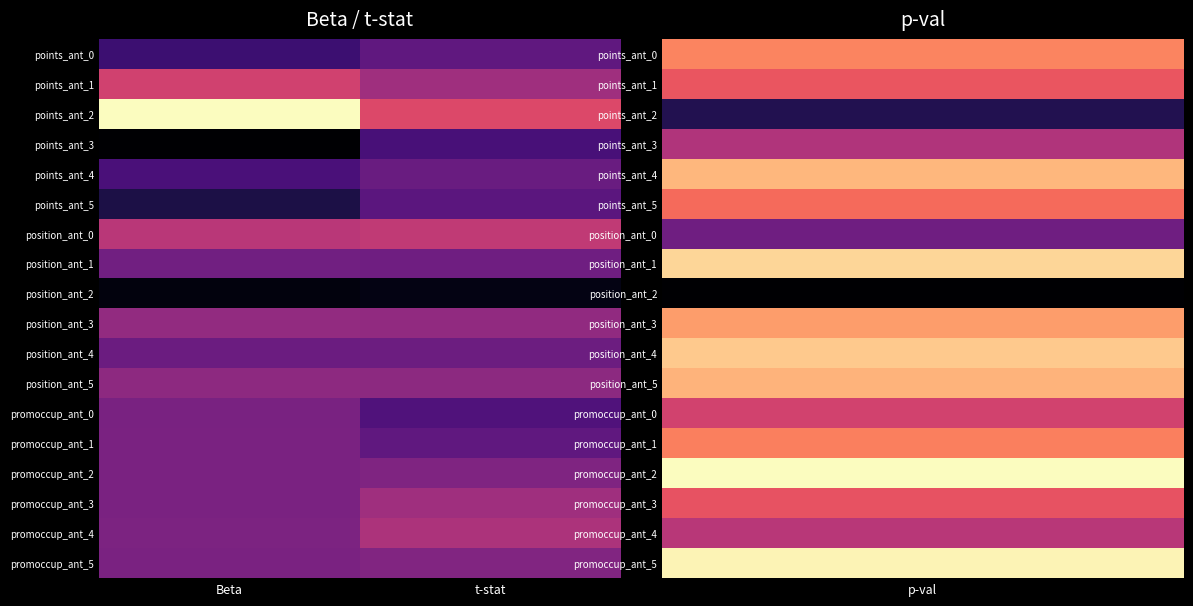

Which has a higher value, t-stat or Beta?

t-stat